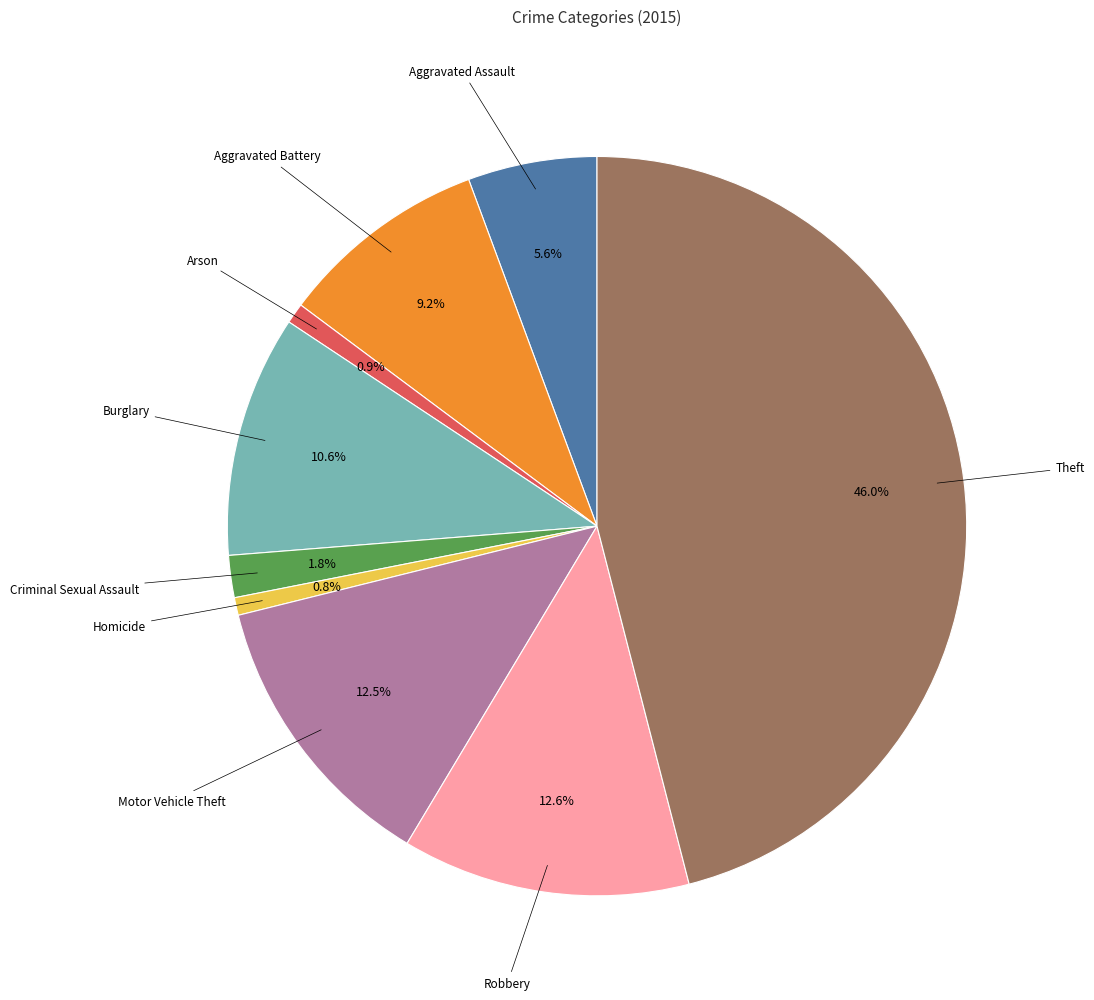

Does any single category account for the majority?

No